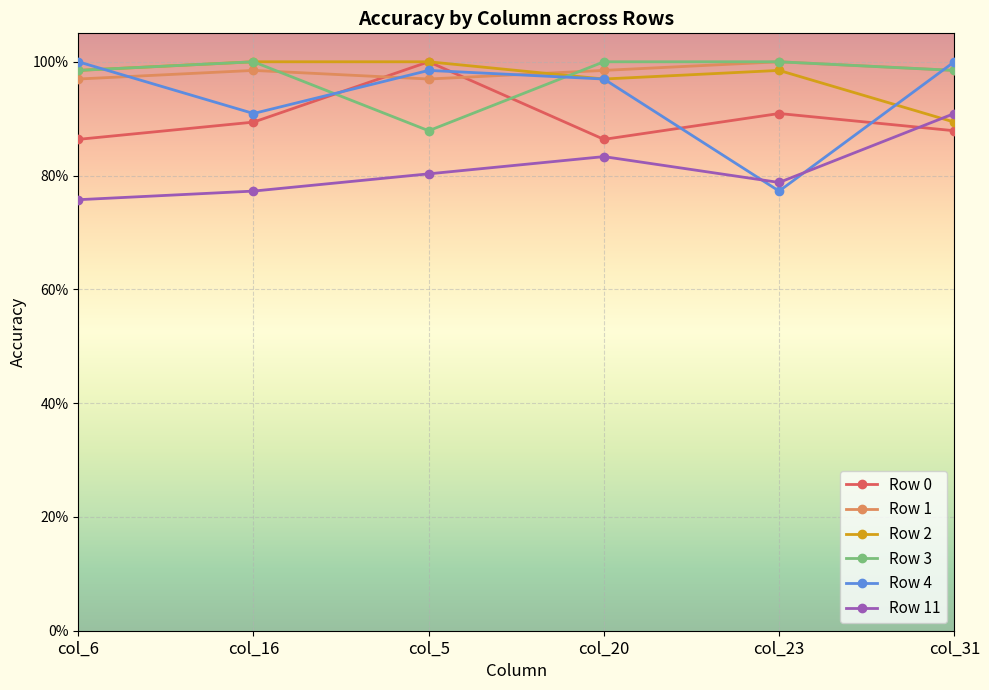

Read the Row 1 value at col_23.

1.0